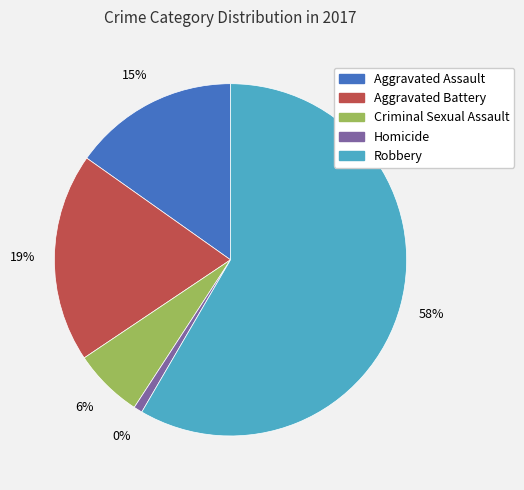

What percentage do Aggravated Assault and Criminal Sexual Assault together represent?

21.6%